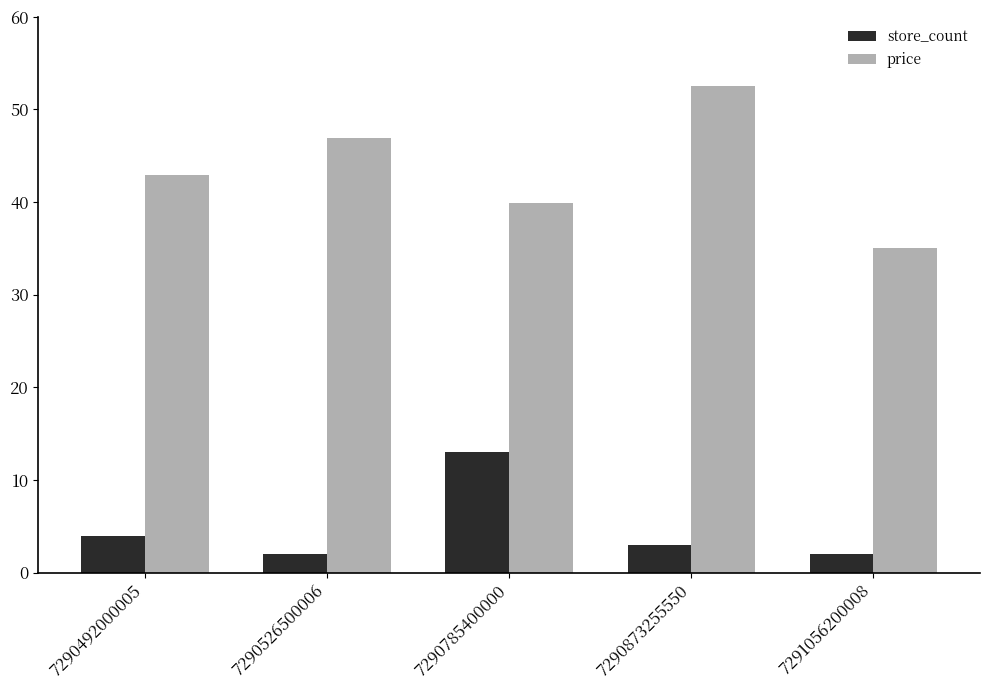

What is the minimum value for store_count?

2.0